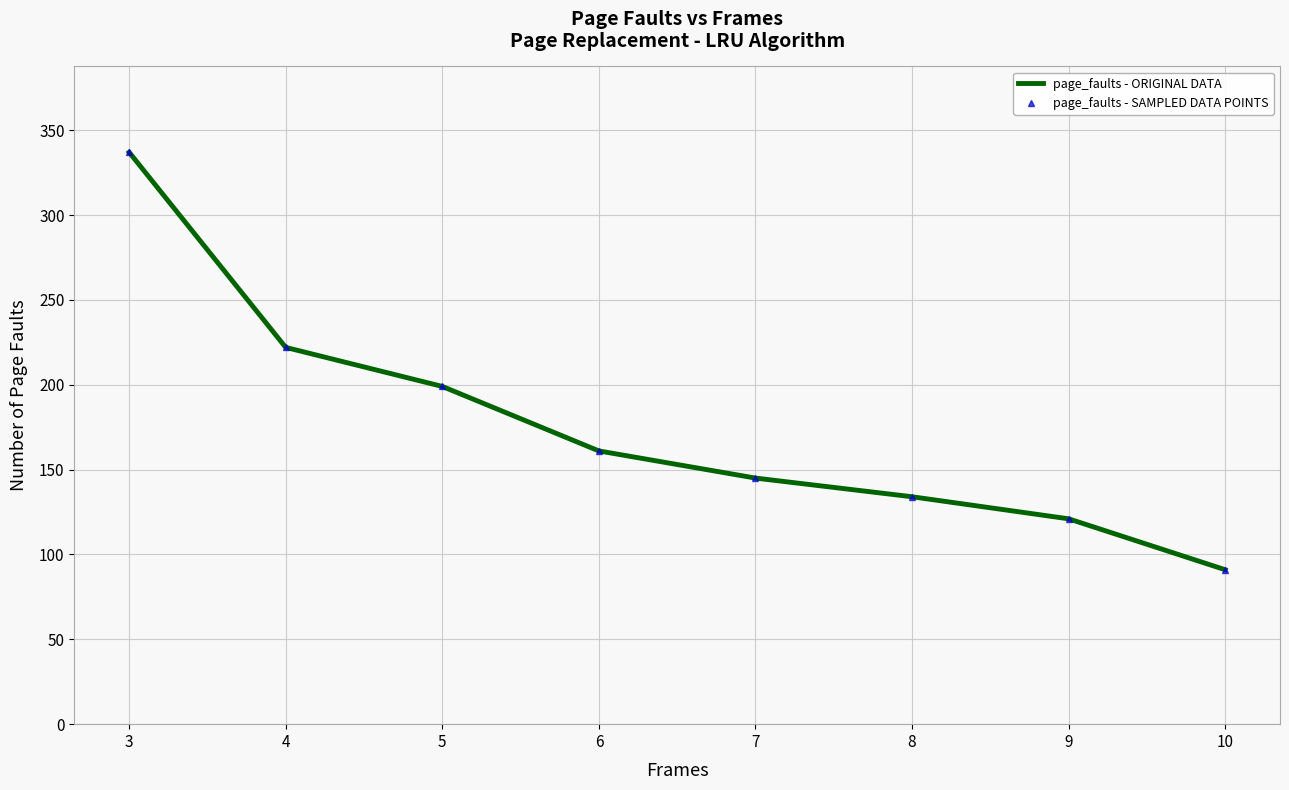

Reading left to right, list all the values displayed in this chart.

page_faults - ORIGINAL DATA: 3=337	4=222	5=199	6=161	7=145	8=134	9=121	10=91
page_faults - SAMPLED DATA POINTS: 3=337	4=222	5=199	6=161	7=145	8=134	9=121	10=91